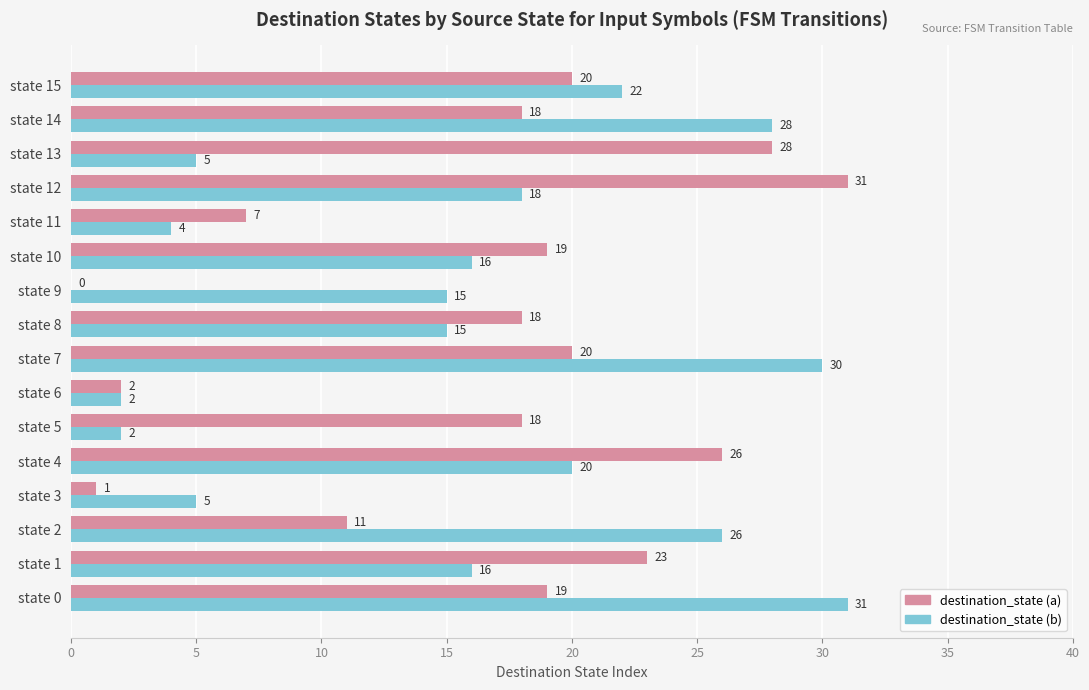

Is the value of destination_state (a) at state 13 greater than the value of destination_state (b) at state 8?

Yes